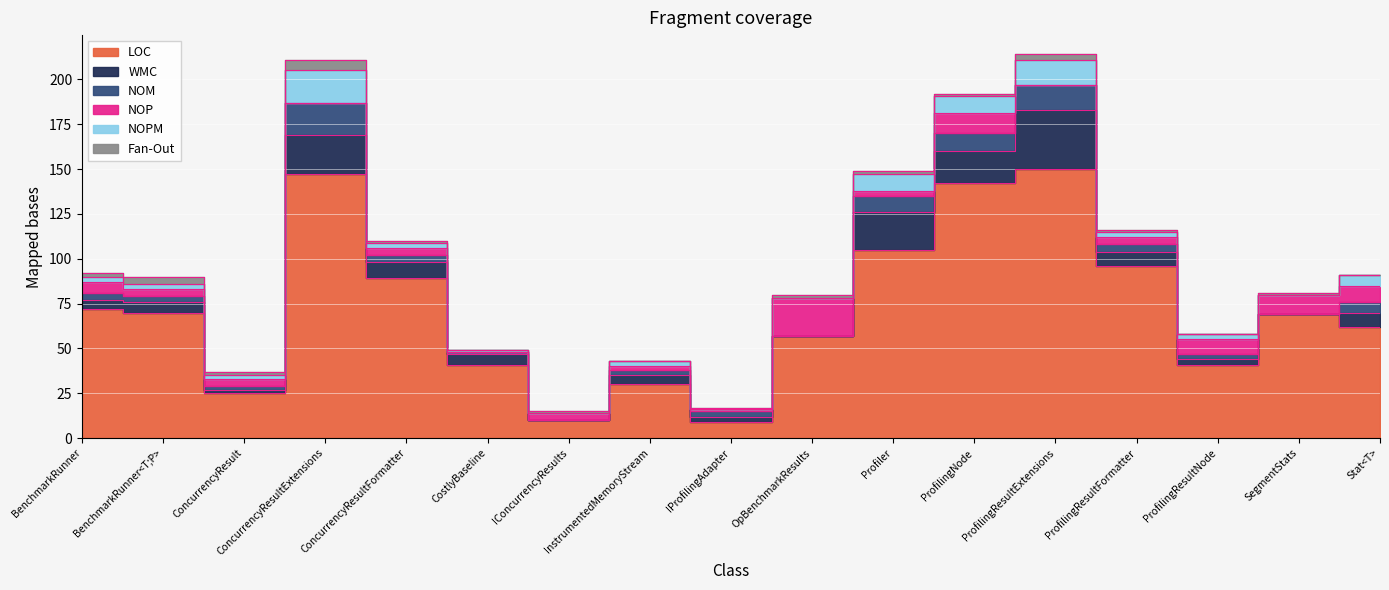

The Fan-Out series shows -2 at CostlyBaseline. True or false?

False